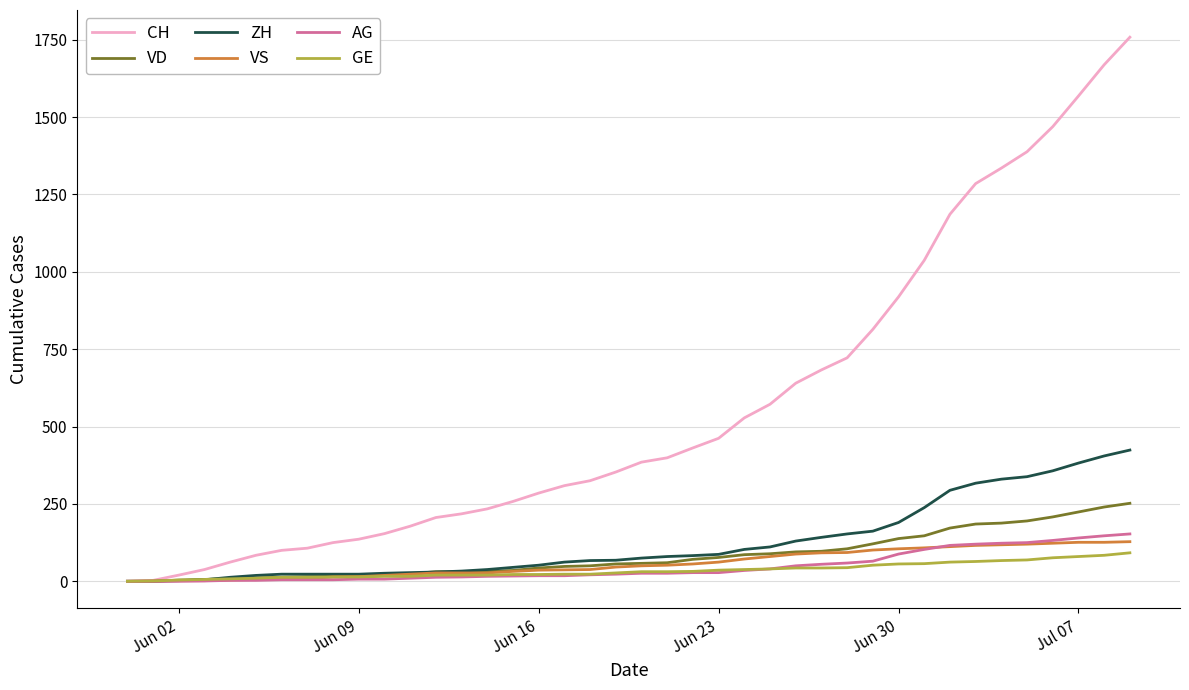

What is the highest value of the GE series?

92